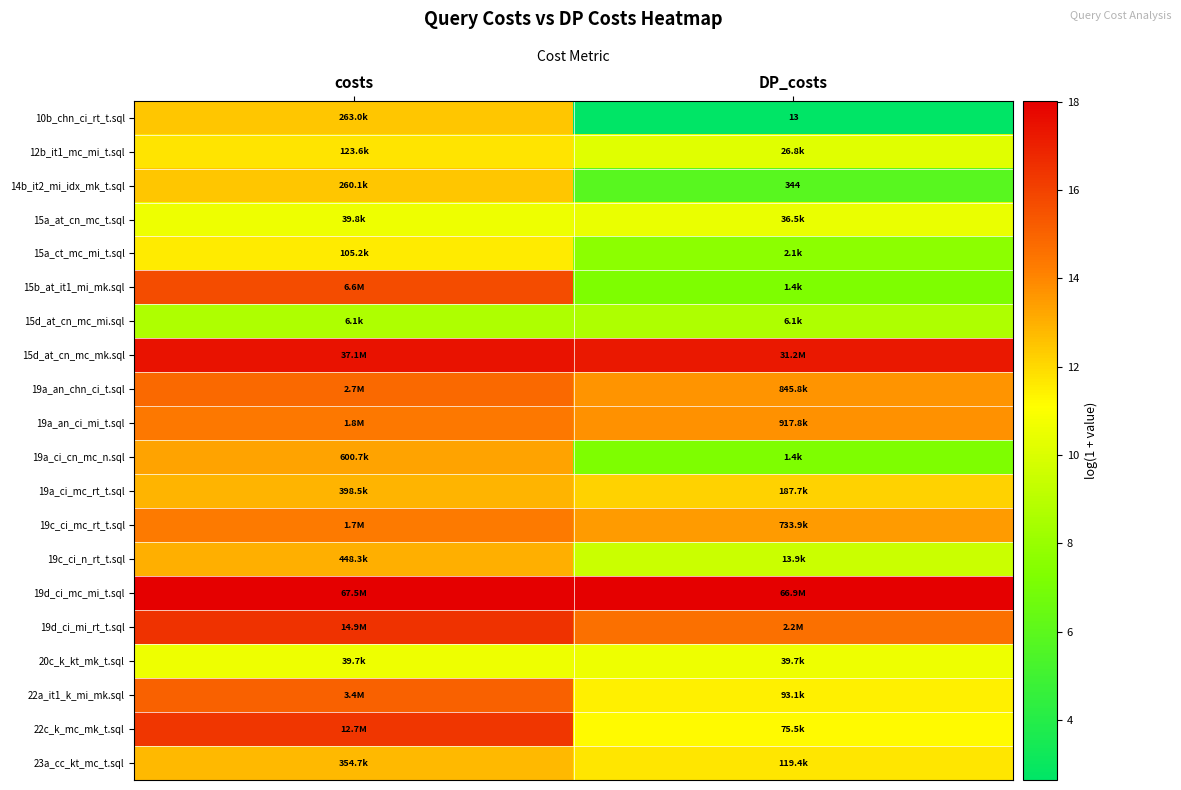

How many data points does each series have?

2